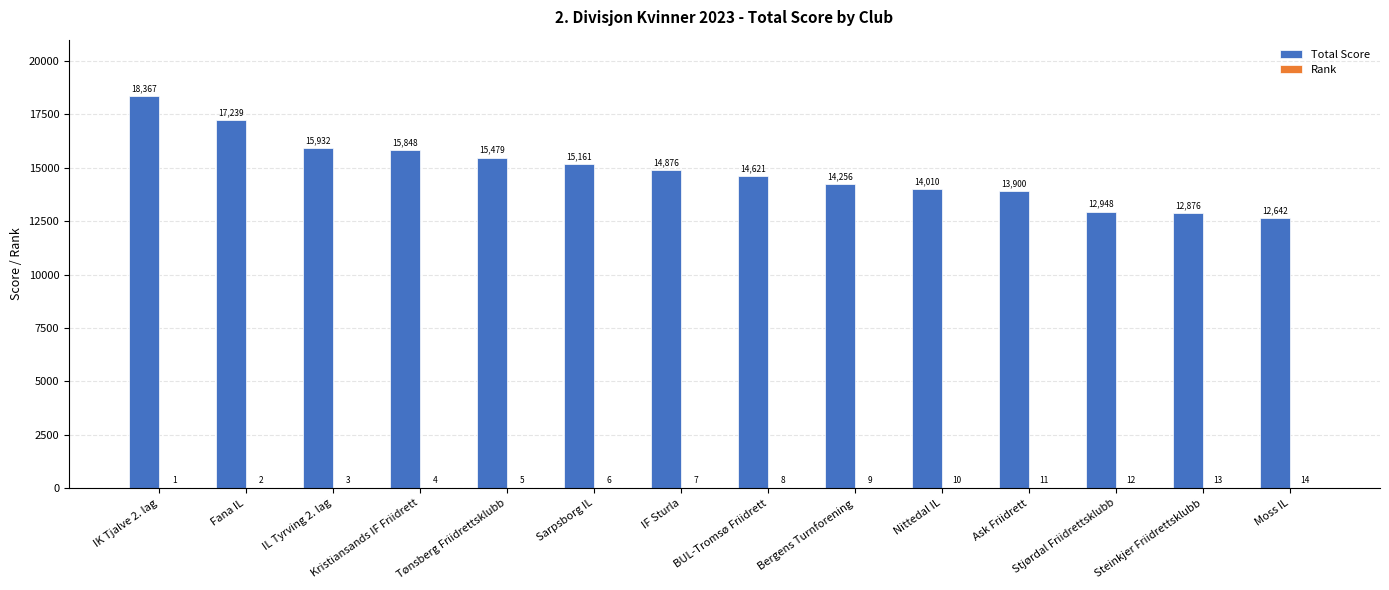

The value of Total Score at IF Sturla is 14876. True or false?

True